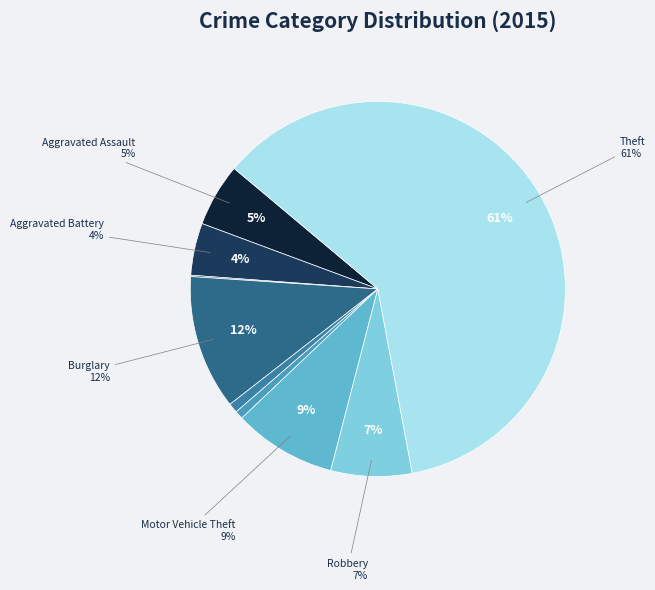

How many segments does this pie chart have?

9